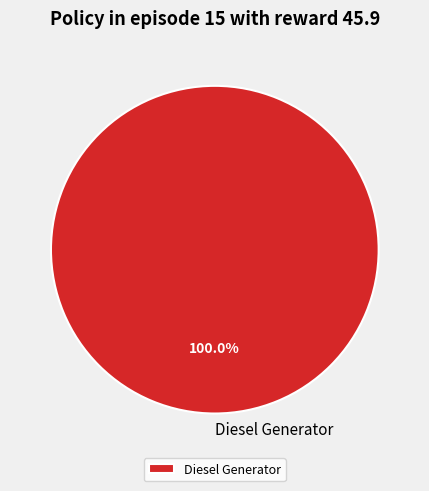

Rank the categories by value from highest to lowest.

Diesel Generator